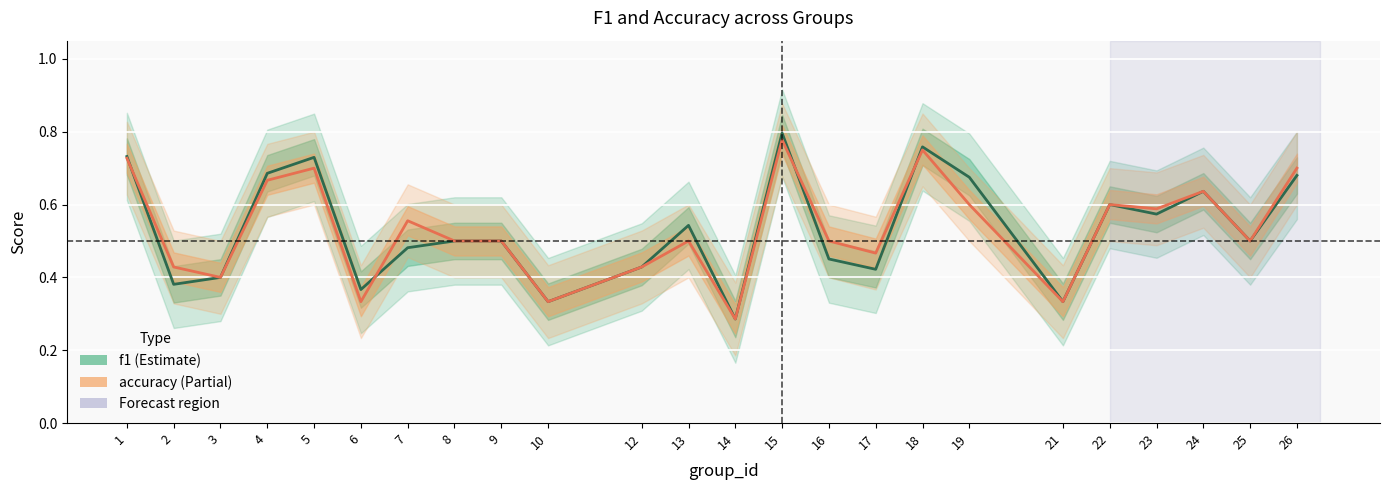

How many accuracy values are between 0 and 1?

24